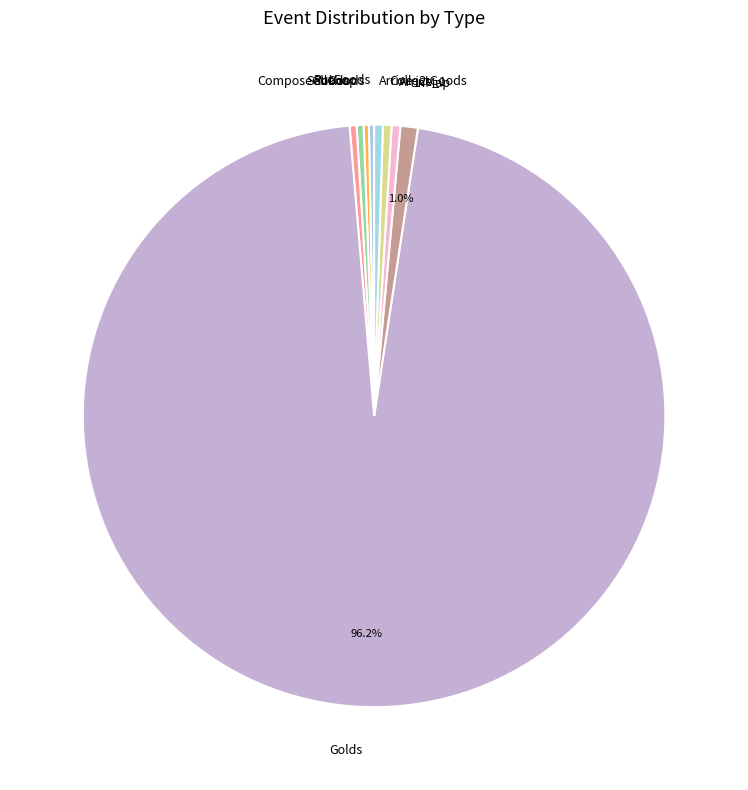

Is there a majority slice in this chart?

Yes